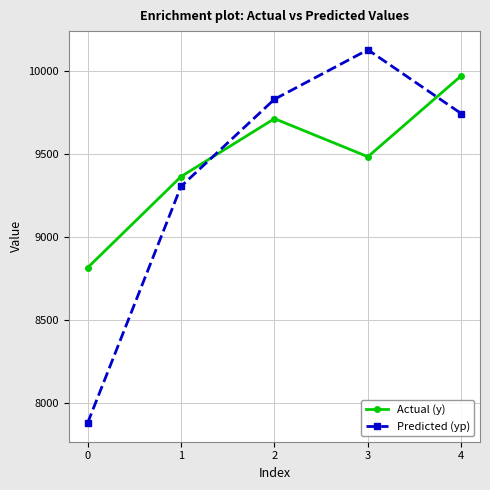

Rank the series by their maximum value, from highest to lowest.

Predicted (yp), Actual (y)